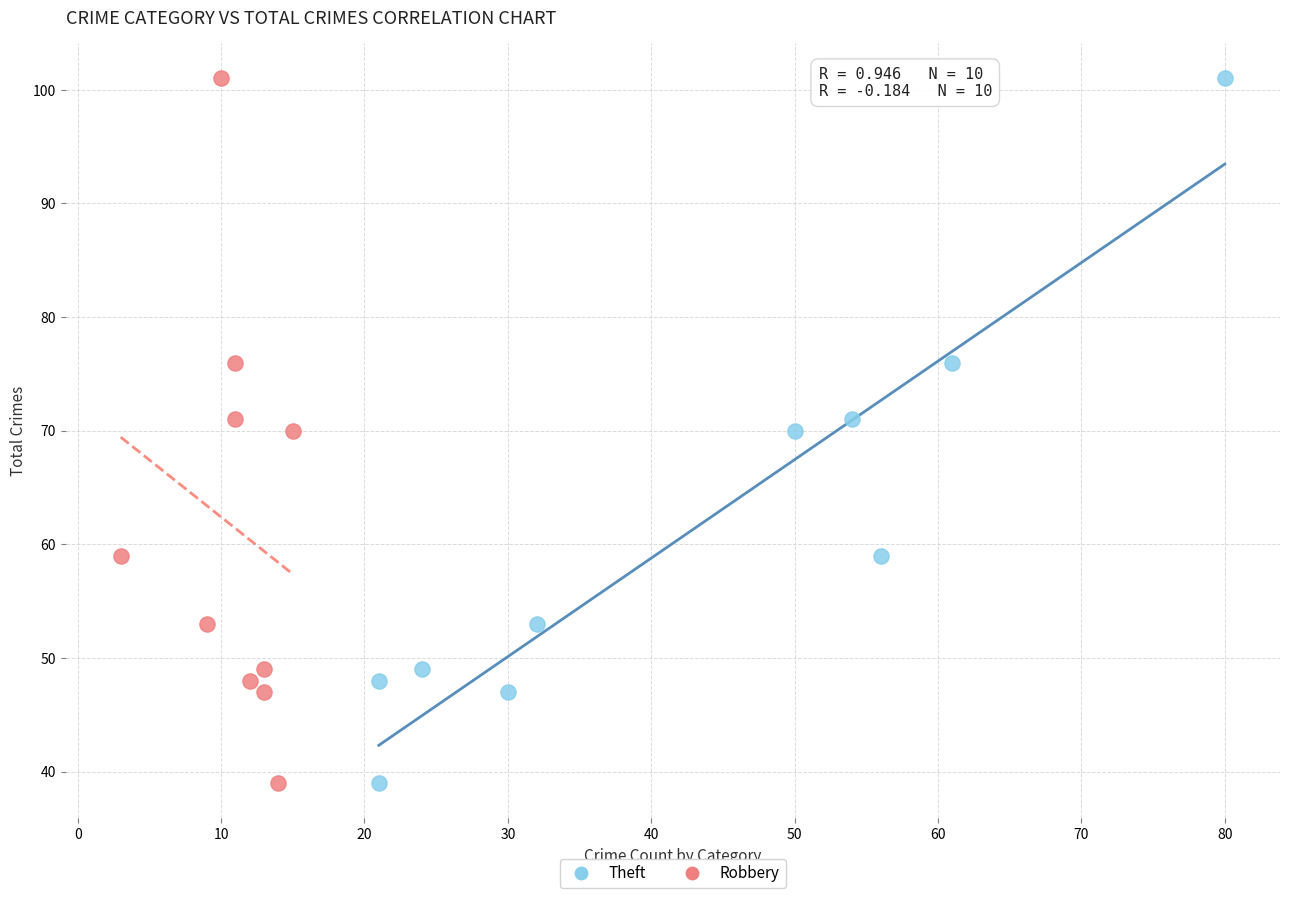

What are all the series names shown in the legend?

Theft, Robbery